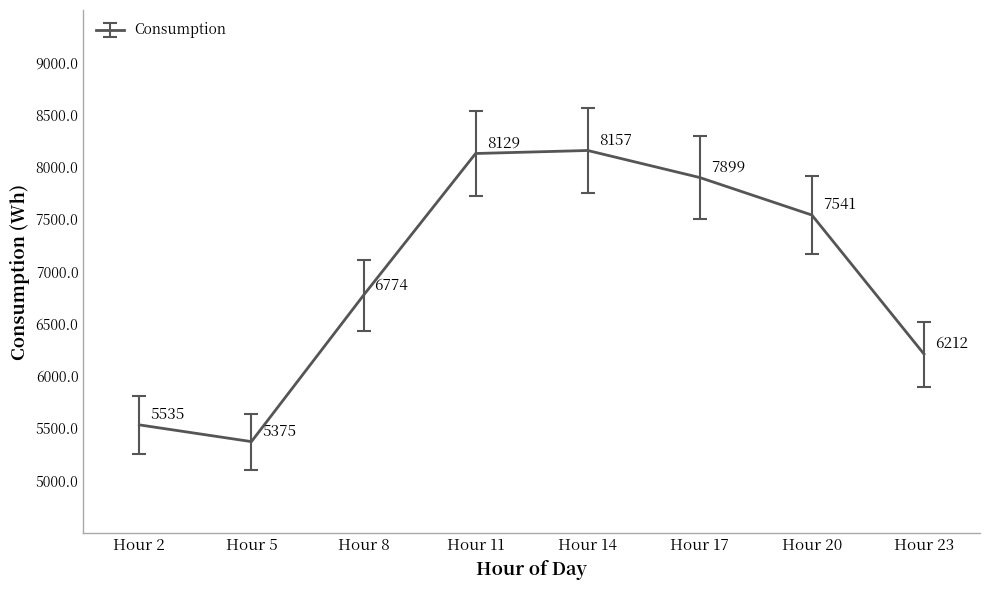

Between Hour 20 and Hour 8, which is larger?

Hour 20